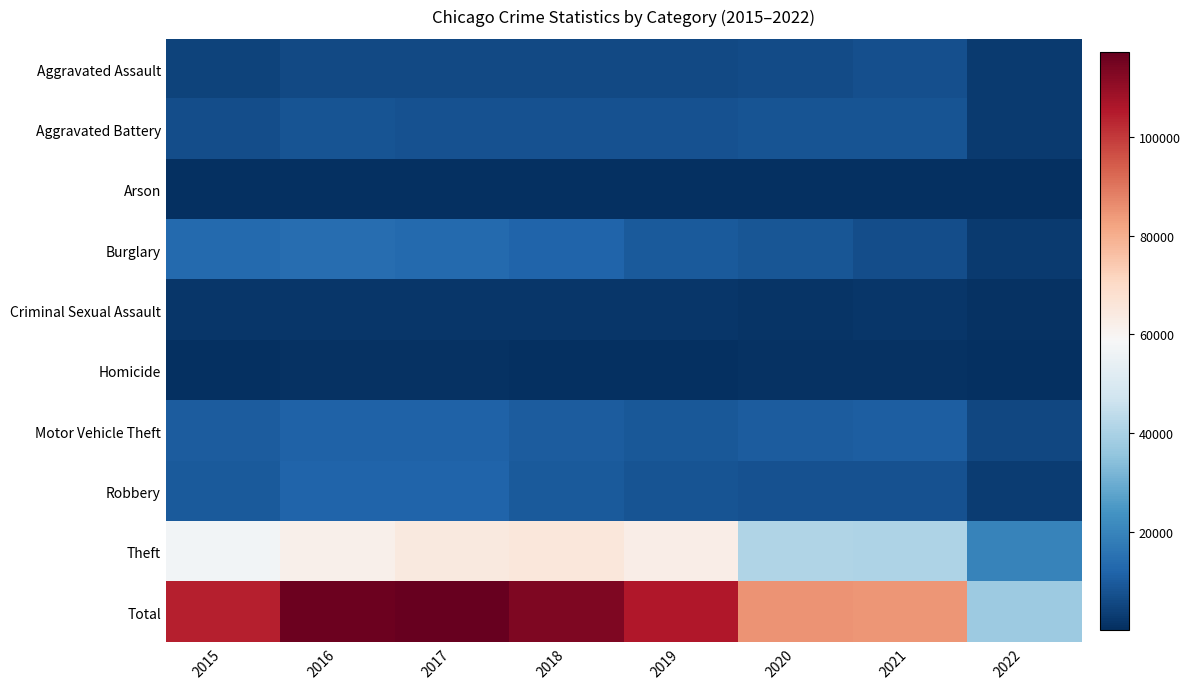

Which series changed the most between 2017 and 2022?

Total